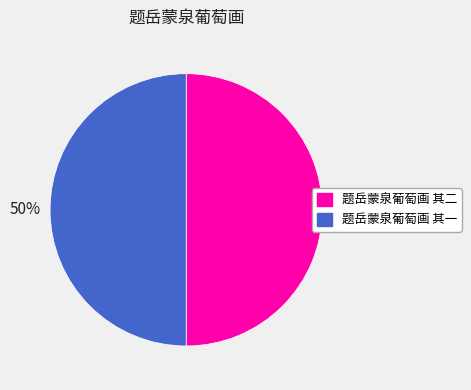

Count the number of slices in the pie.

2